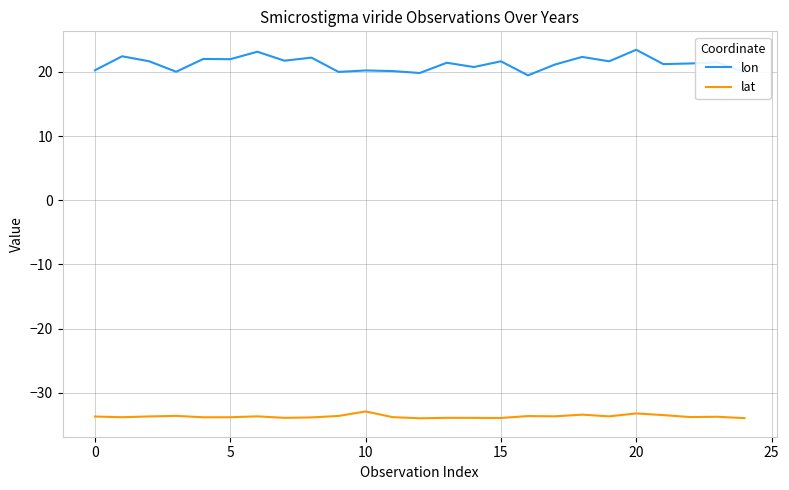

What is the sum of all lat values?

-842.1